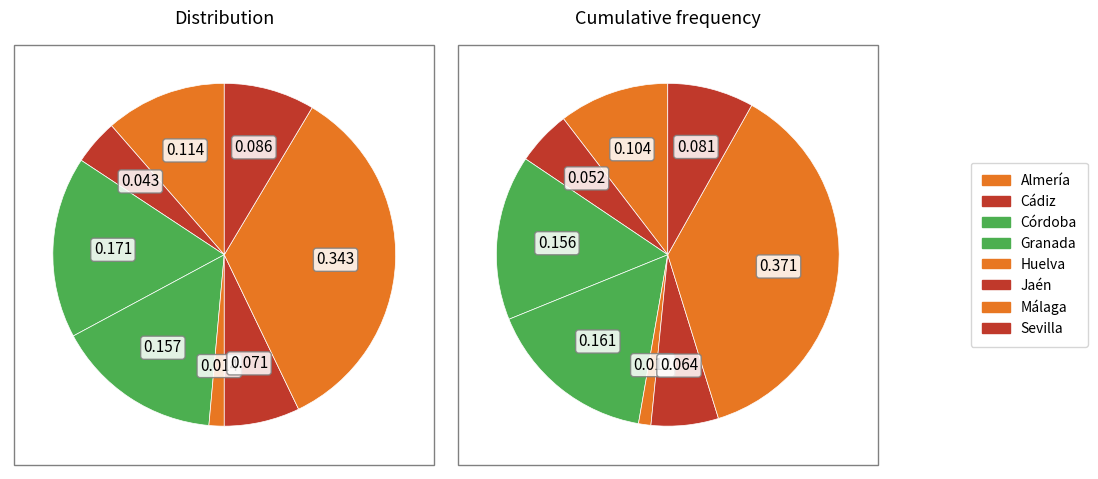

To the nearest percent, what is the average slice percentage?

12%